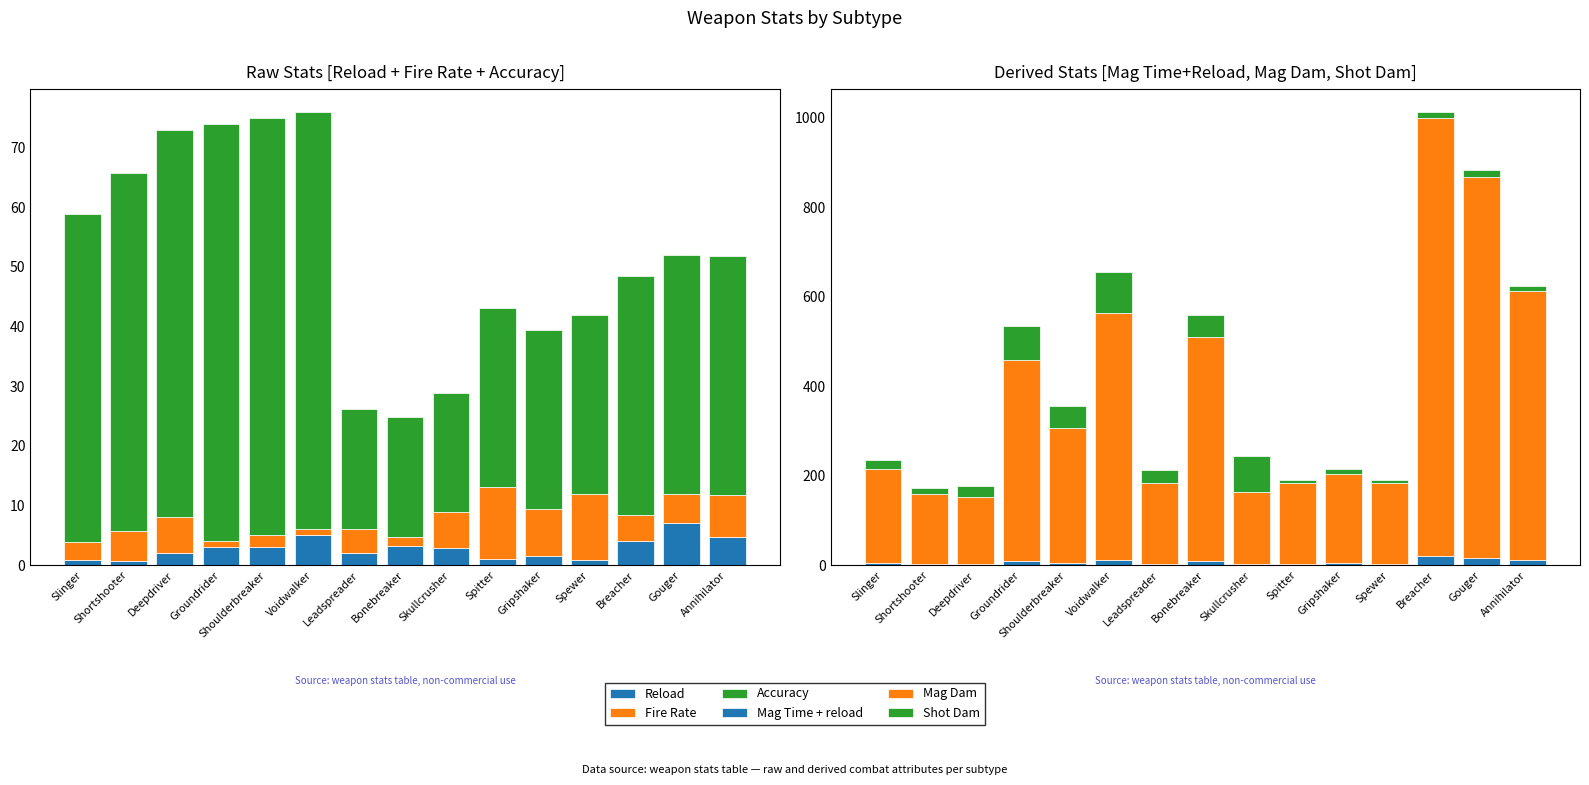

What is the total value across all series at Skullcrusher?

272.0